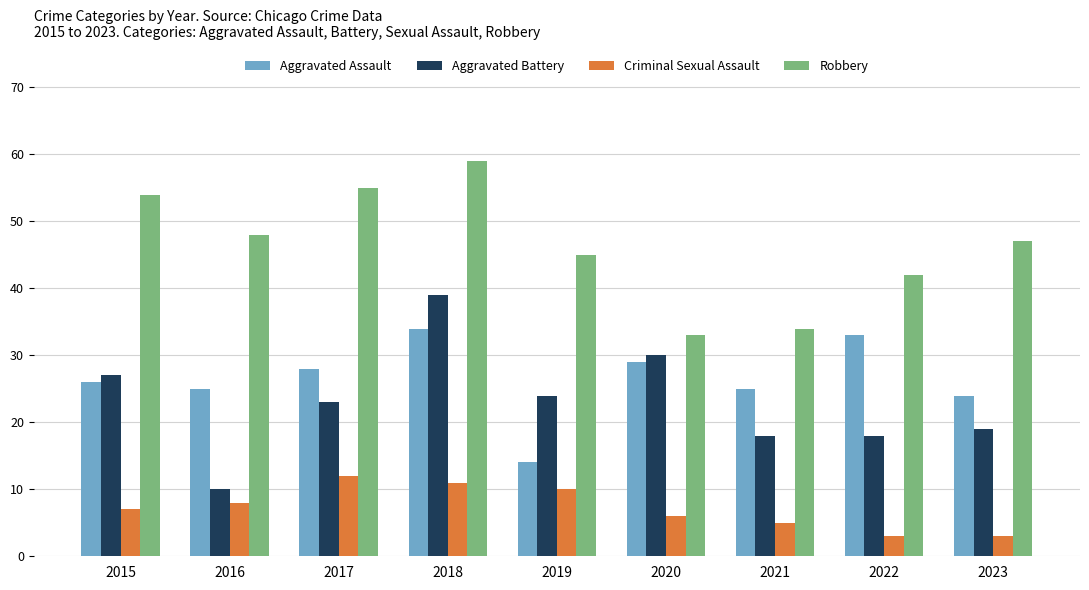

How many groups of bars are there?

9